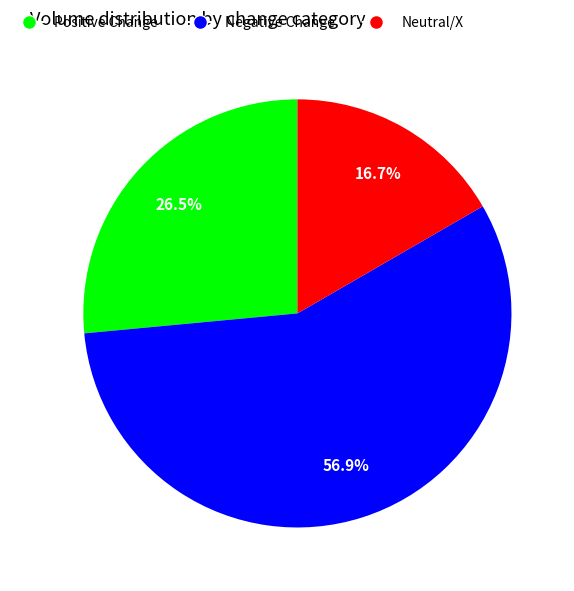

Is there a majority slice in this chart?

Yes